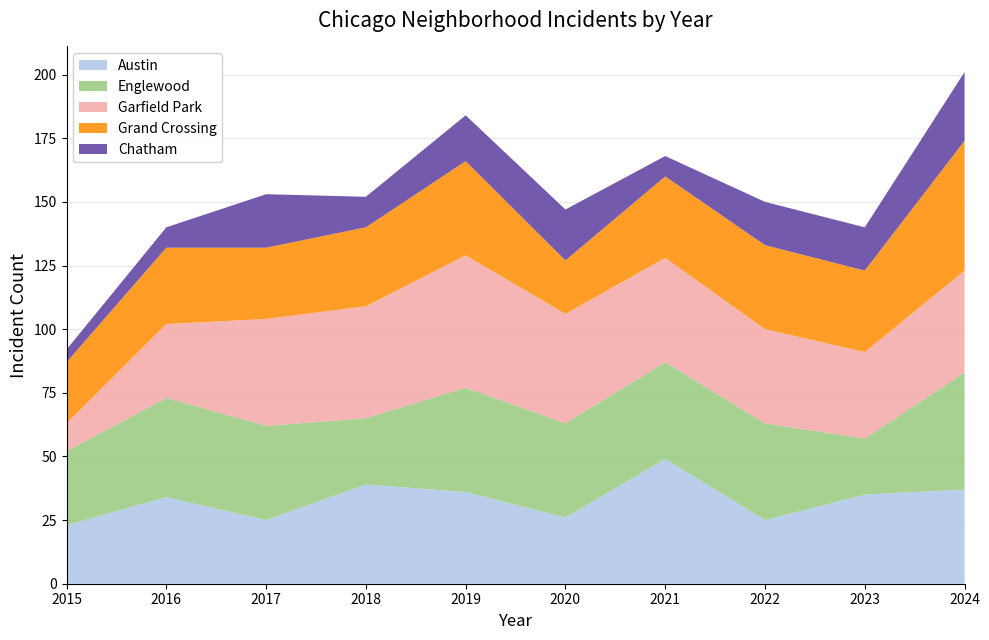

Reading right to left, list all the values displayed in this chart.

Austin: 2024=37	2023=35	2022=25	2021=49	2020=26	2019=36	2018=39	2017=25	2016=34	2015=23
Englewood: 2024=46	2023=22	2022=38	2021=38	2020=37	2019=41	2018=26	2017=37	2016=39	2015=29
Garfield Park: 2024=40	2023=34	2022=37	2021=41	2020=43	2019=52	2018=44	2017=42	2016=29	2015=11
Grand Crossing: 2024=51	2023=32	2022=33	2021=32	2020=21	2019=37	2018=31	2017=28	2016=30	2015=24
Chatham: 2024=27	2023=17	2022=17	2021=8	2020=20	2019=18	2018=12	2017=21	2016=8	2015=5